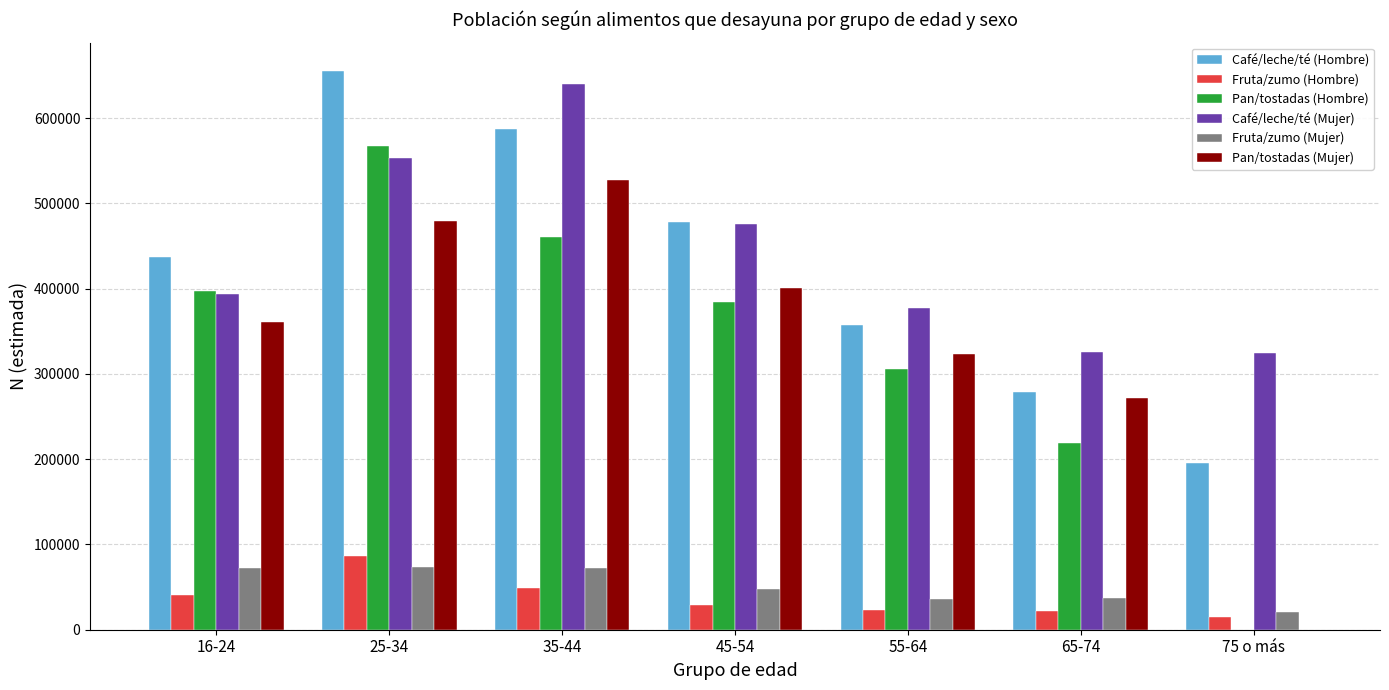

Where is Pan/tostadas (Mujer) nearest to the value 263887?

65-74